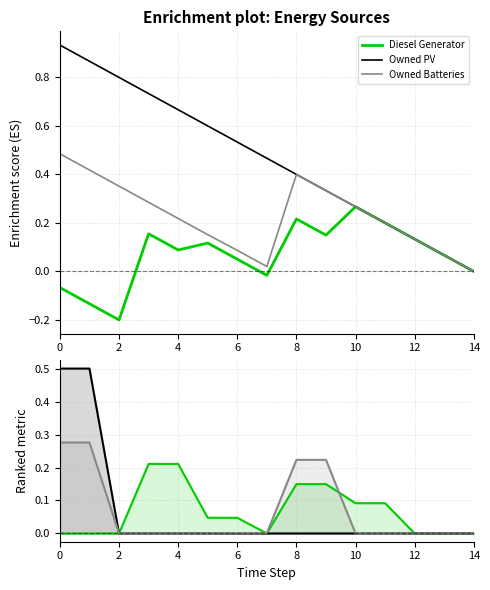

What is the label of the 4th point from the right?

11